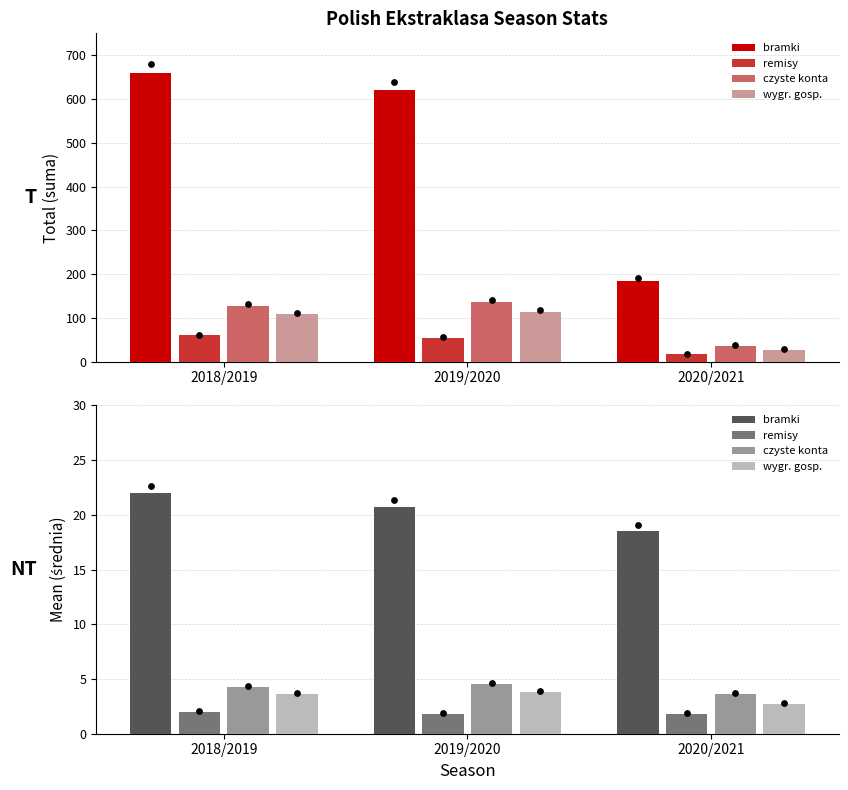

At how many categories does at least one series exceed 10?

3